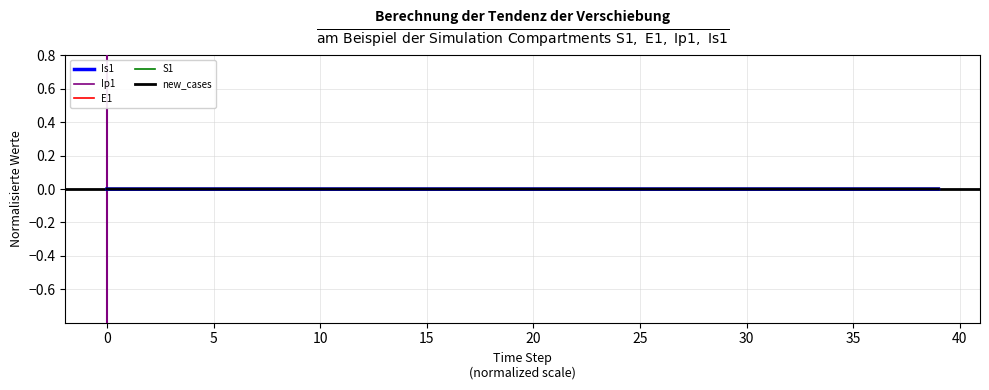

At which label does Is1 reach its minimum?

15